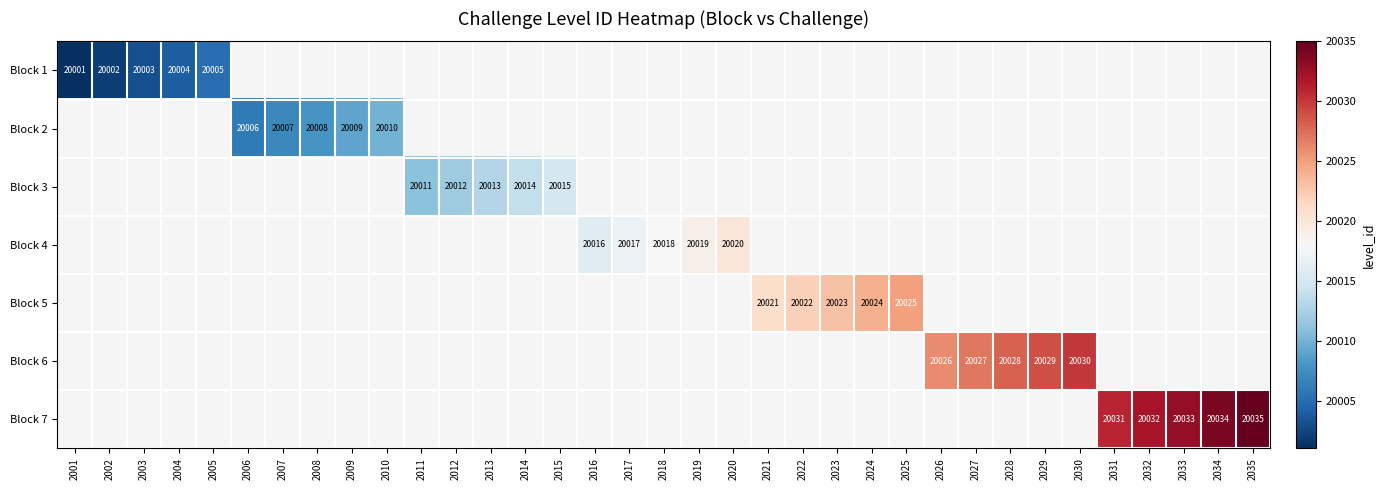

At which category does the chart reach its peak across all series?

2035